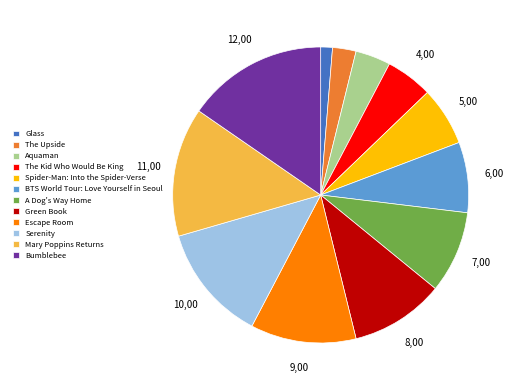

Is there a majority slice in this chart?

No